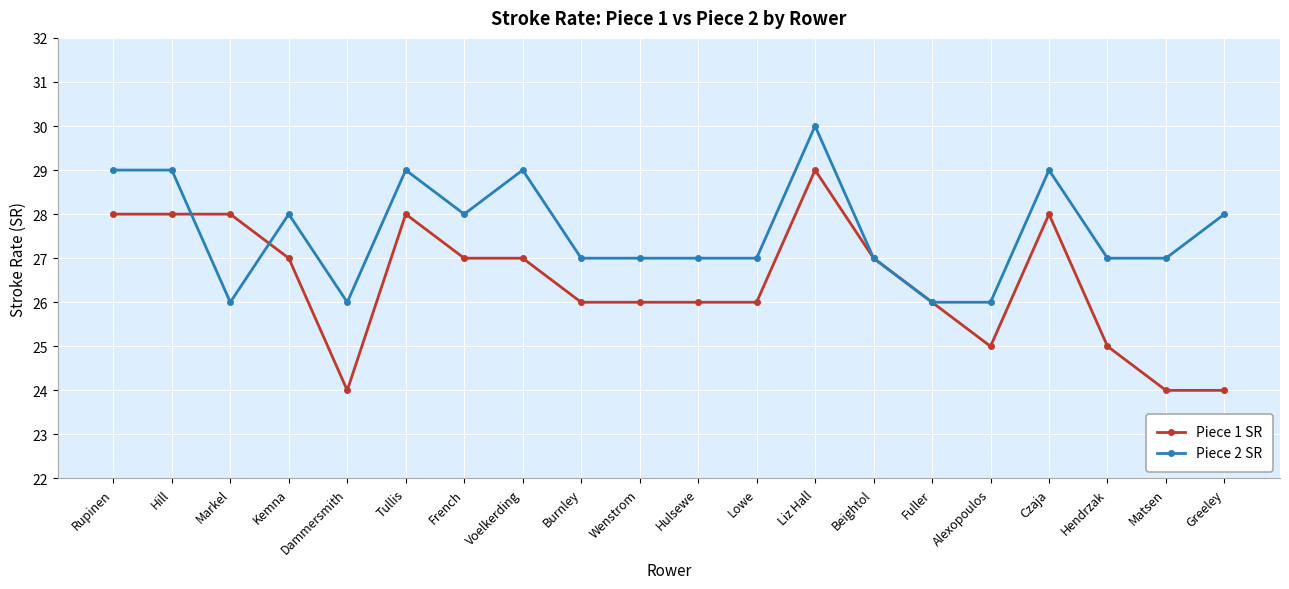

What is the average value of the Piece 1 SR series?

26